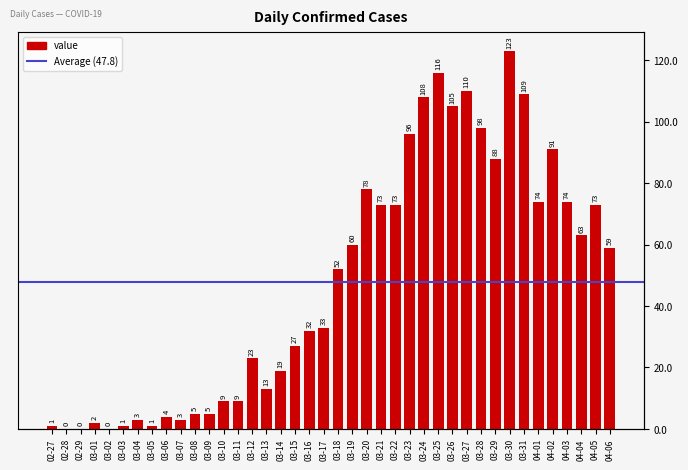

The value at 04-05 is 23. True or false?

False